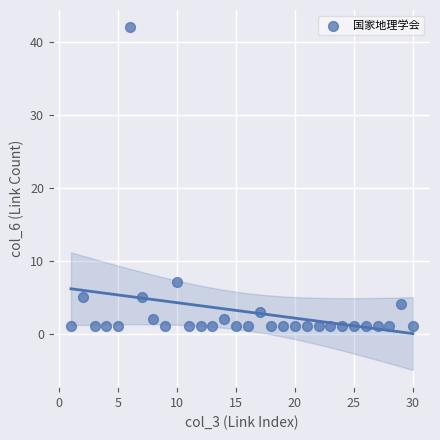

What is the range of Y values (max minus min)?

41